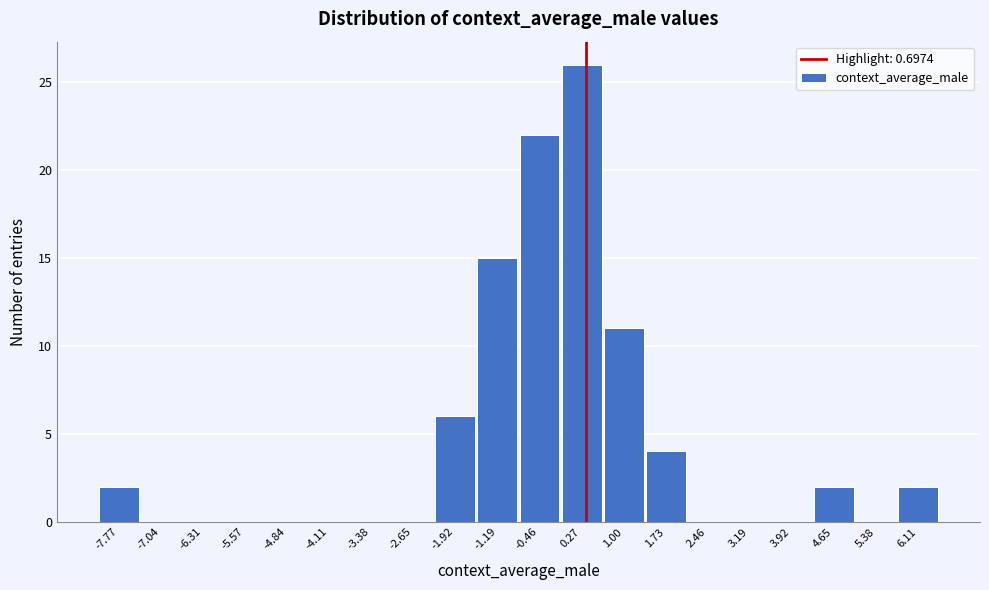

Reading left to right, list all the values displayed in this chart.

-7.77=2	-7.04=0	-6.31=0	-5.57=0	-4.84=0	-4.11=0	-3.38=0	-2.65=0	-1.92=6	-1.19=15	-0.46=22	0.27=26	1.00=11	1.73=4	2.46=0	3.19=0	3.92=0	4.65=2	5.38=0	6.11=2